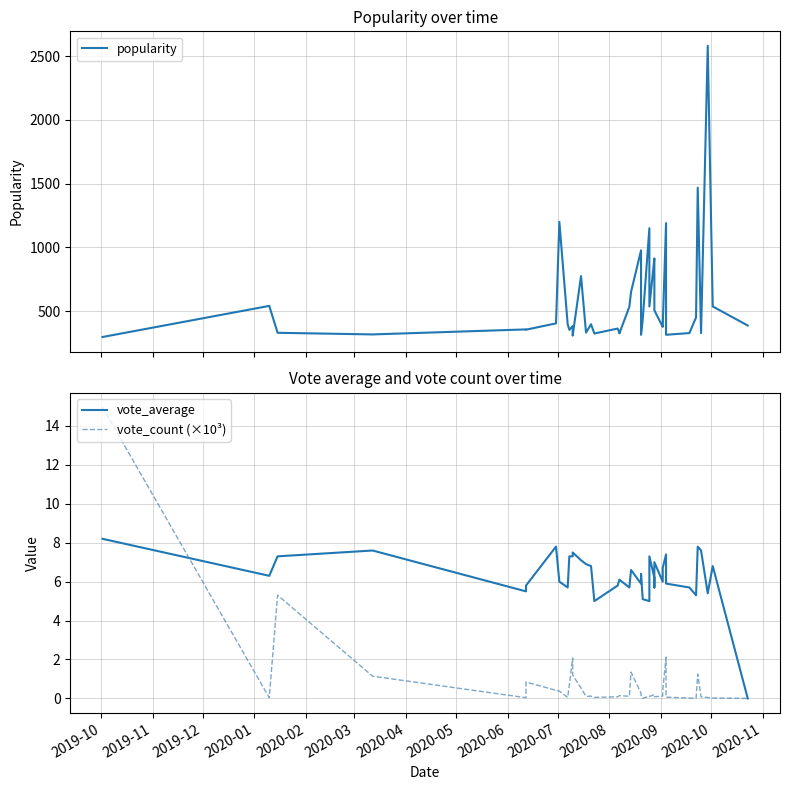

Is this an area chart (filled region under the line)?

No